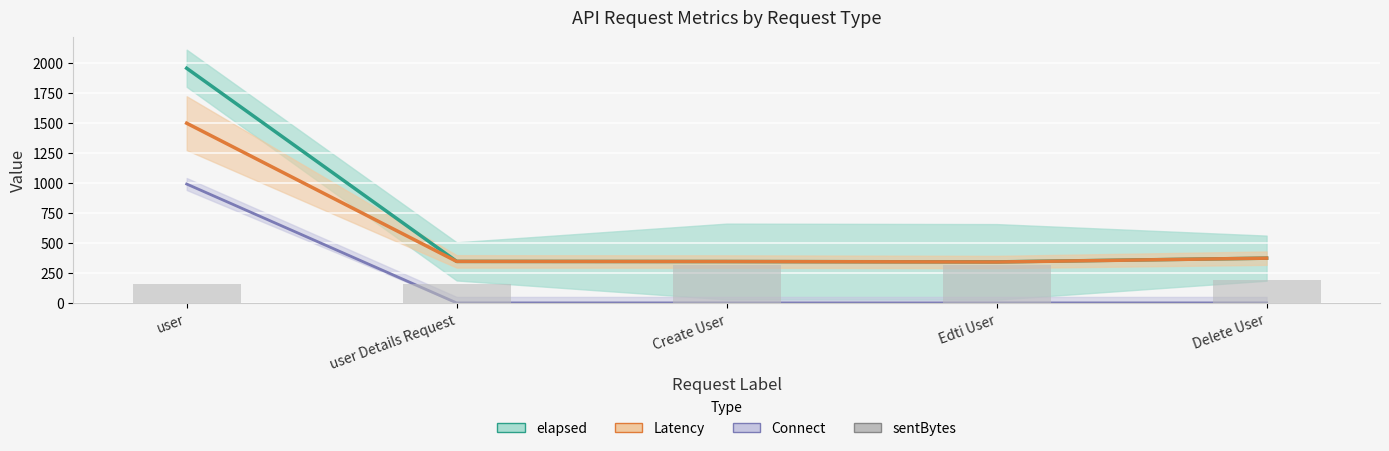

Which category has the highest value across all series?

Create User